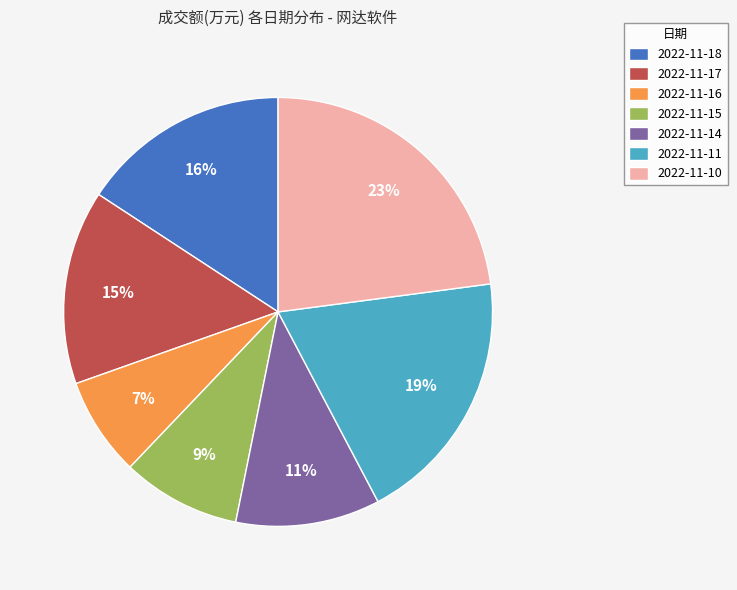

Count the number of slices in the pie.

7